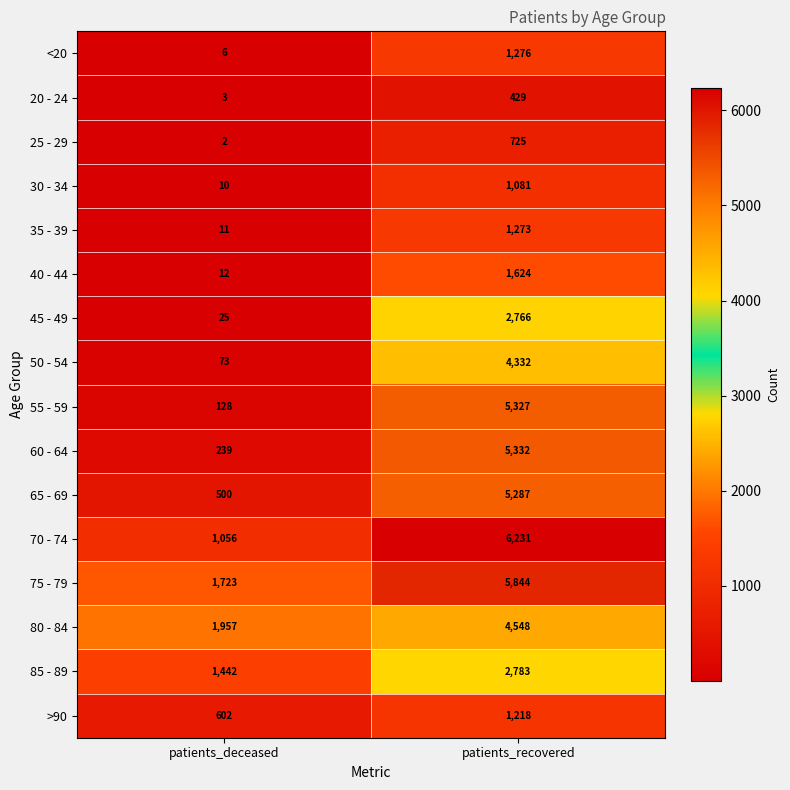

What value does the 75 - 79 series have at patients_recovered, to the nearest 100?

5800